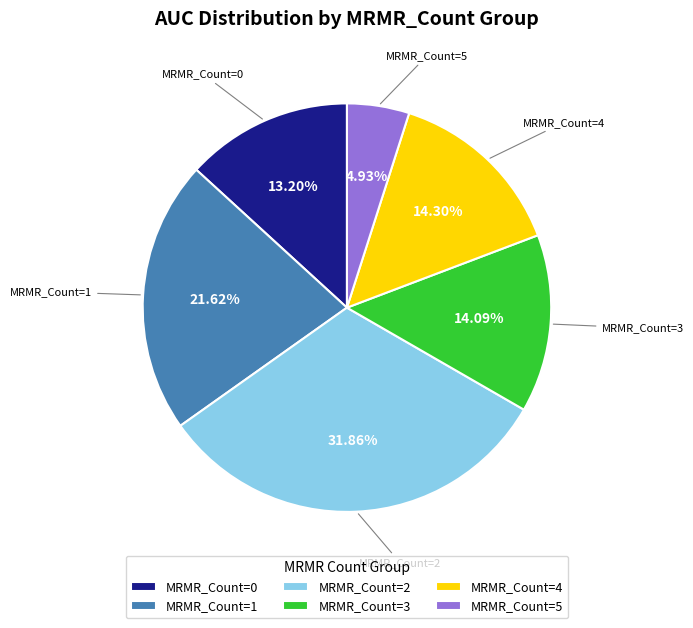

What is the ratio of the value at MRMR_Count=2 to the value at MRMR_Count=1?

1.5